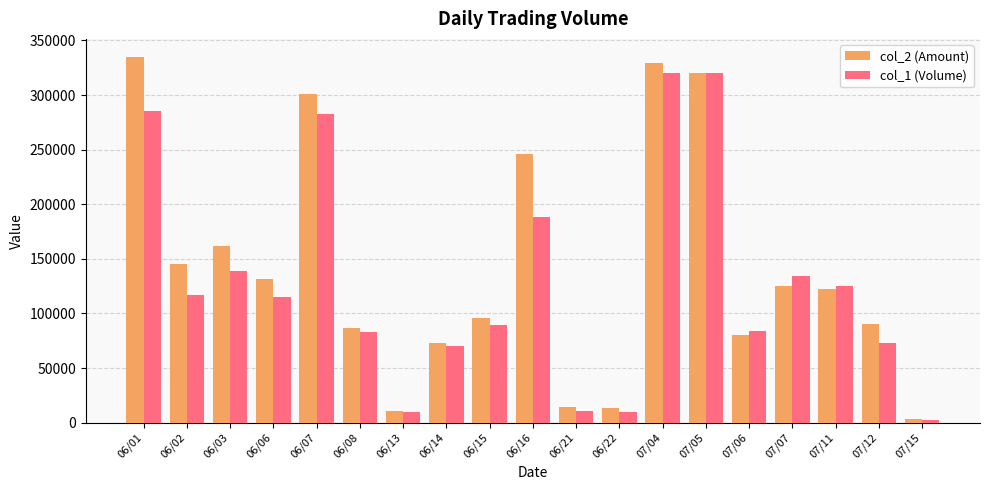

How many bars are there in each group?

2